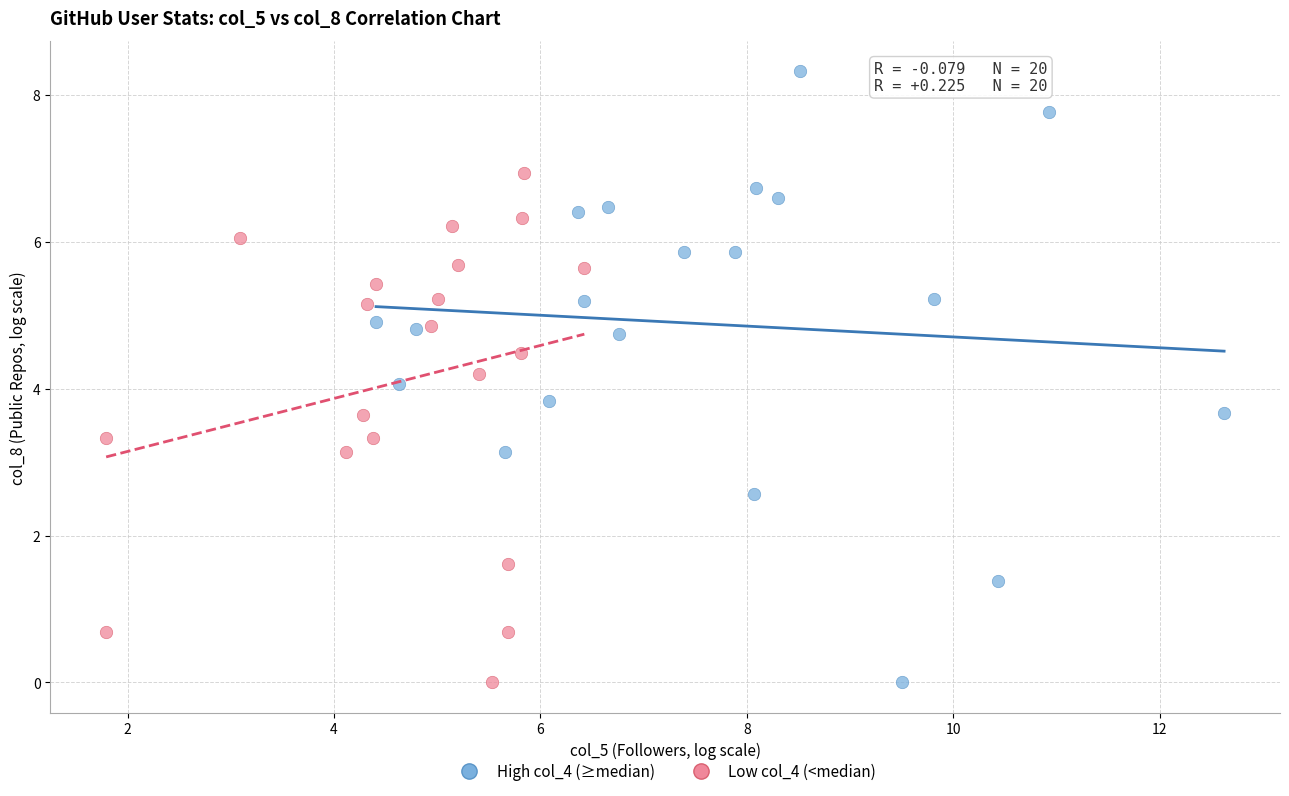

Which series has the widest spread of Y values?

High col_4 (≥median)